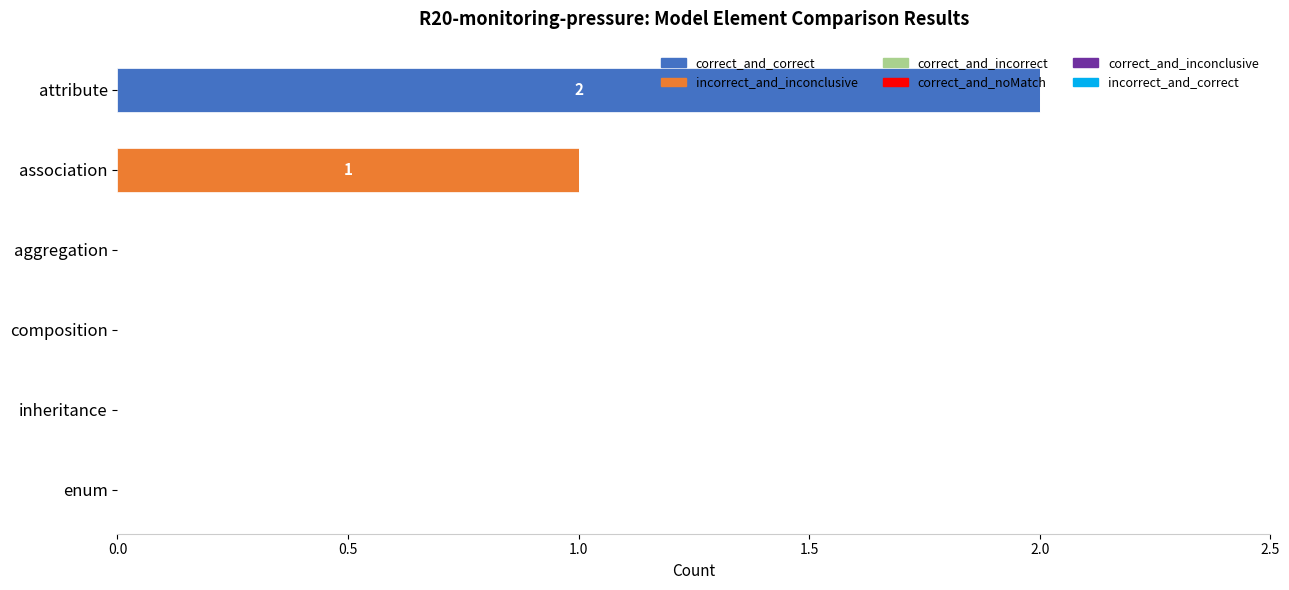

True or false: correct_and_correct has a value of 1 at attribute.

False